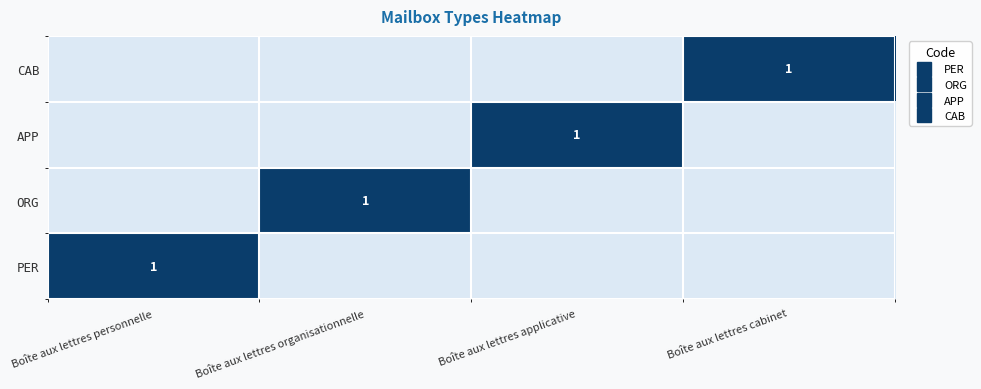

True or false: APP has a value of 1 at Boîte aux lettres applicative.

True